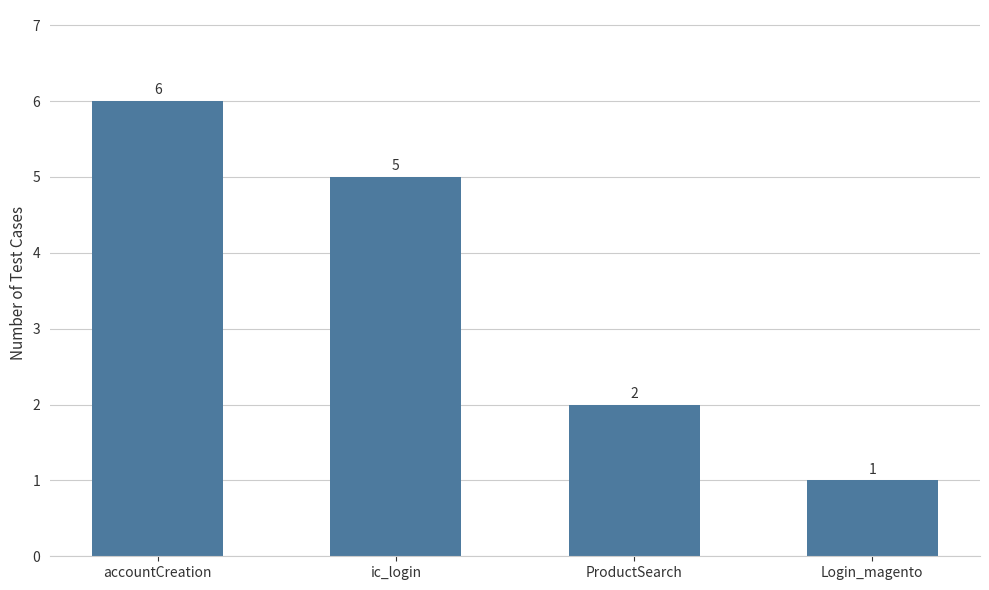

How many bars are there in total?

4